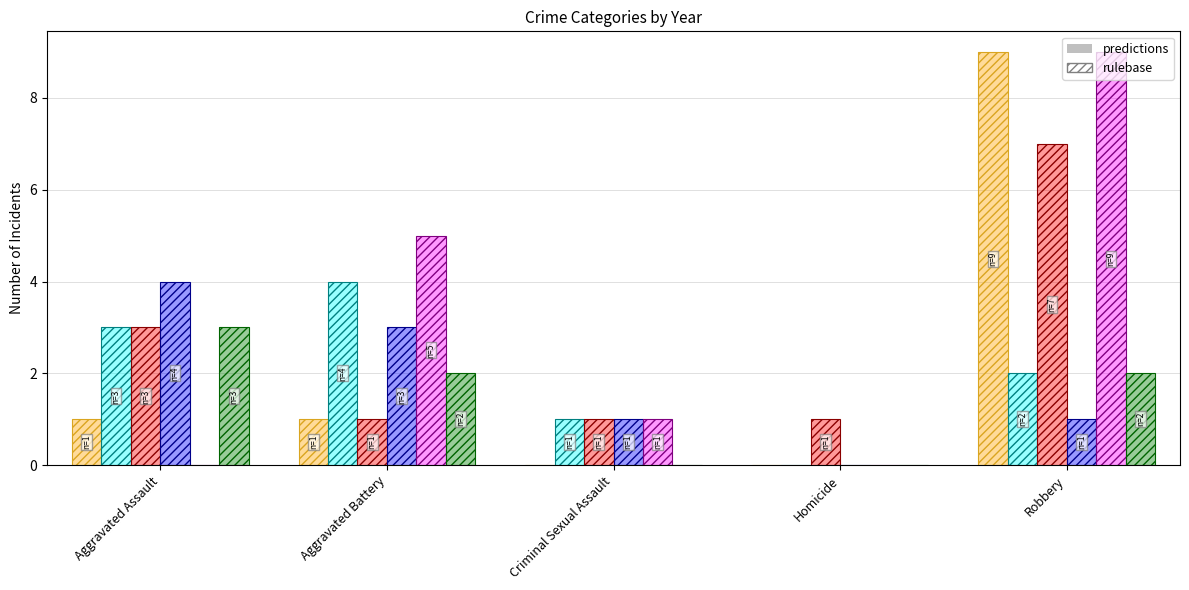

Is the value of 2022 at Aggravated Assault greater than the value of 2020 at Criminal Sexual Assault?

No